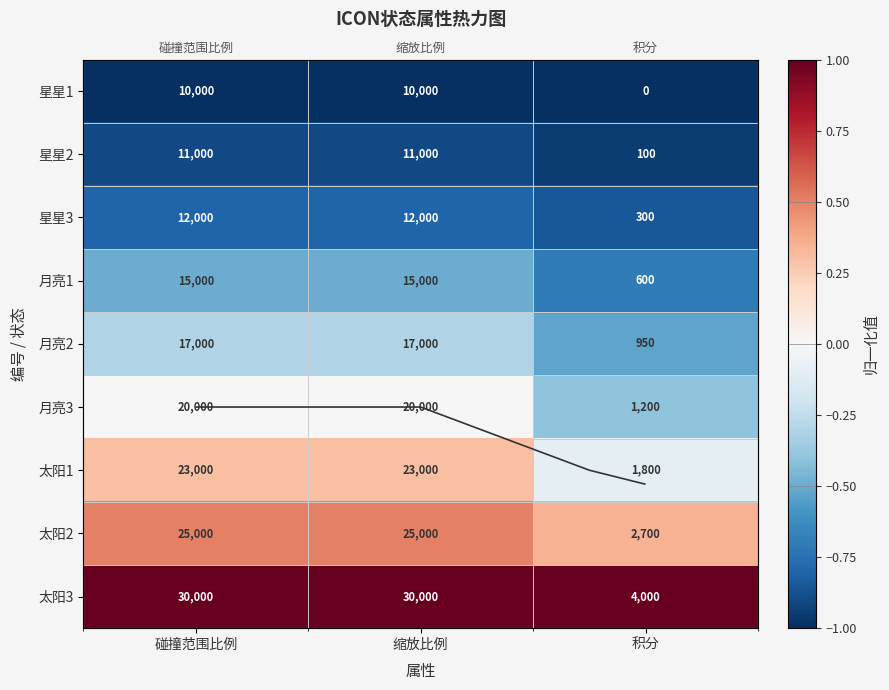

At how many categories does at least one series exceed 0?

3